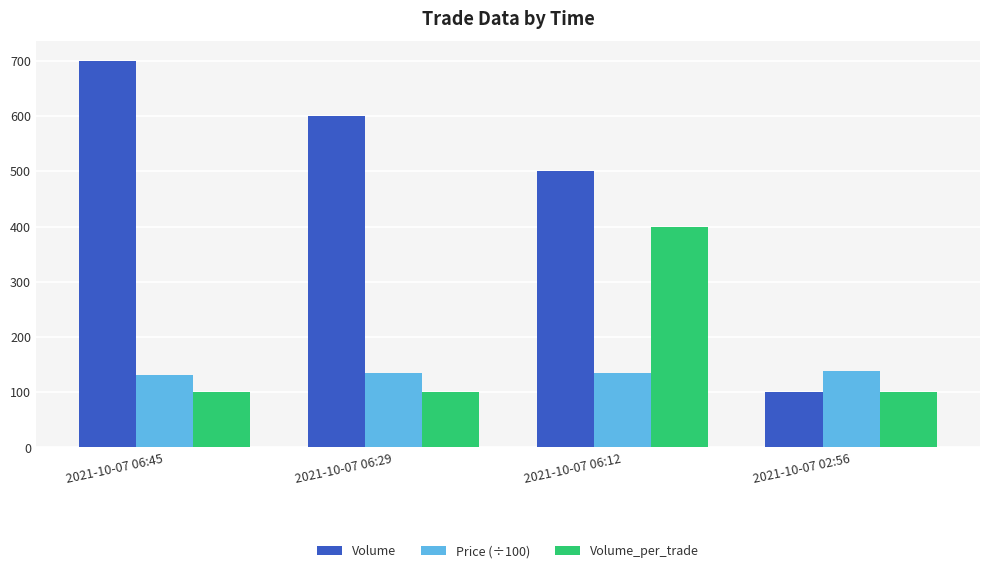

True or false: Volume has a value of 912 at 2021-10-07 06:29.

False